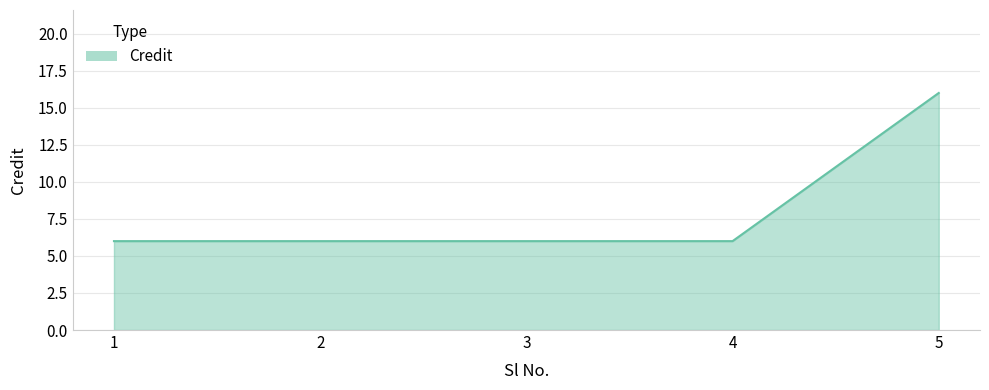

Reading left to right, what are all the values shown in this chart?

1=6	2=6	3=6	4=6	5=16